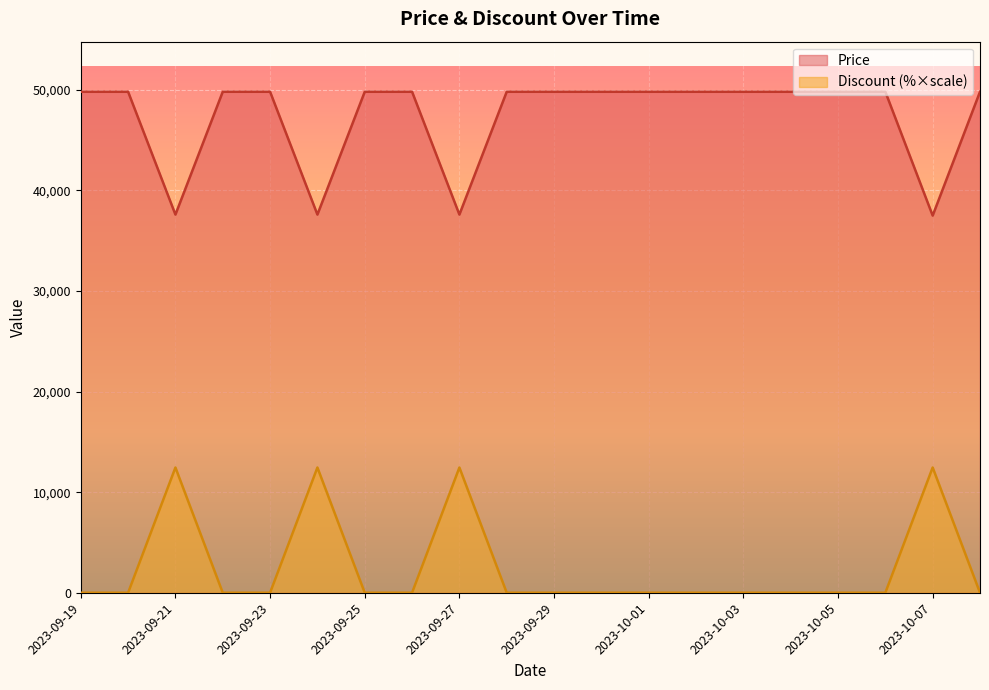

How many values in the Discount series exceed 0?

4